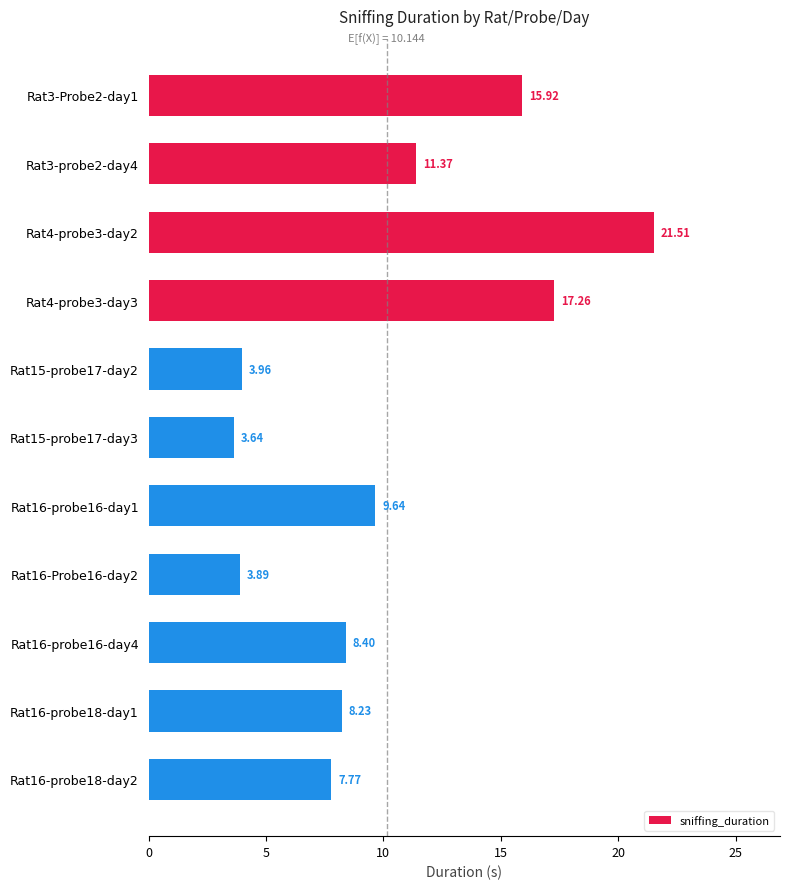

List the labels in order of value, largest first.

Rat4-probe3-day2, Rat4-probe3-day3, Rat3-Probe2-day1, Rat3-probe2-day4, Rat16-probe16-day1, Rat16-probe16-day4, Rat16-probe18-day1, Rat16-probe18-day2, Rat15-probe17-day2, Rat16-Probe16-day2, Rat15-probe17-day3